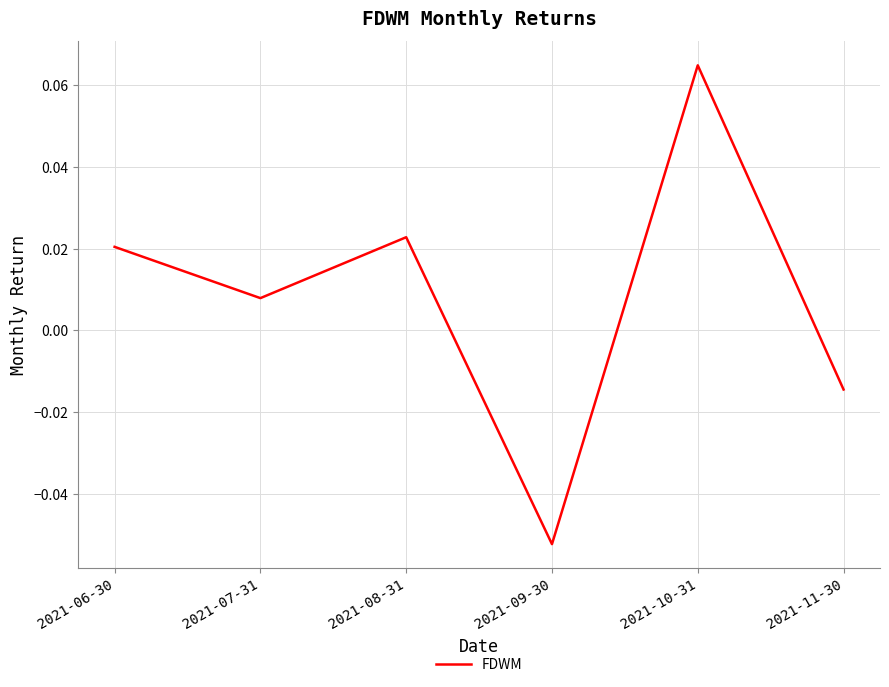

Which category has the lowest value across all series?

2021-09-30